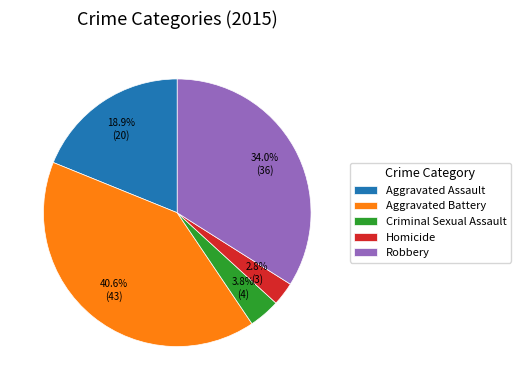

How many segments does this pie chart have?

5